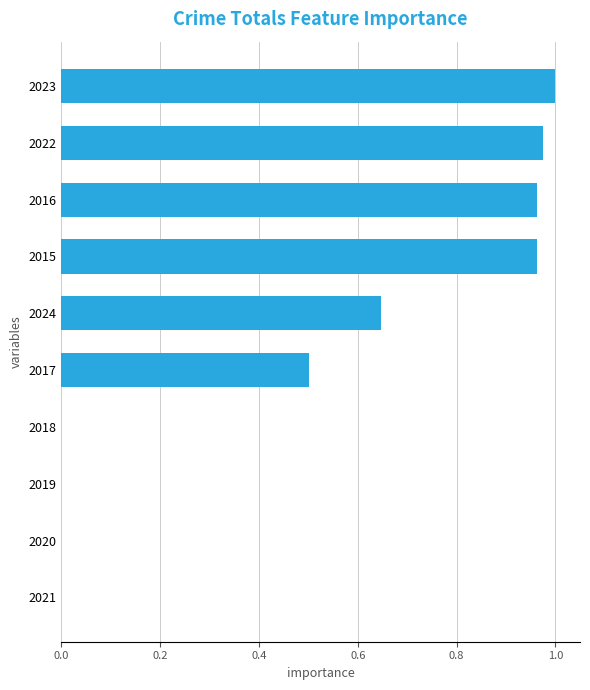

True or false: the data shows 0.0 at 2018.

True